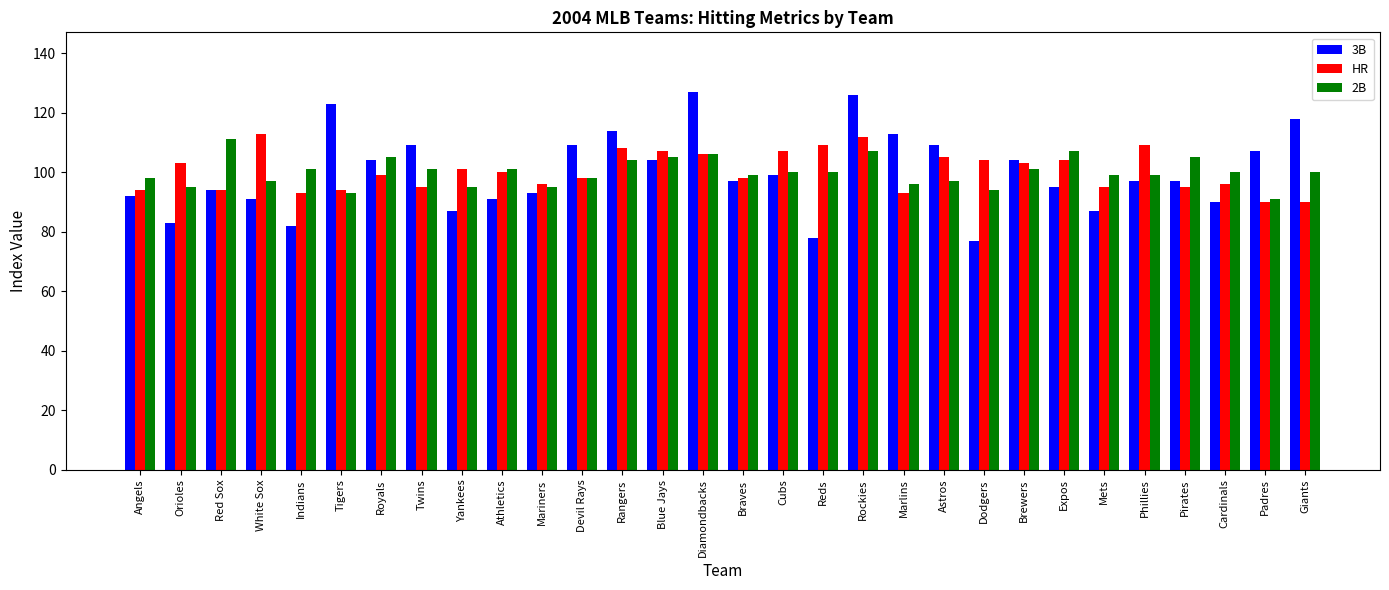

Does the chart contain any negative values?

No